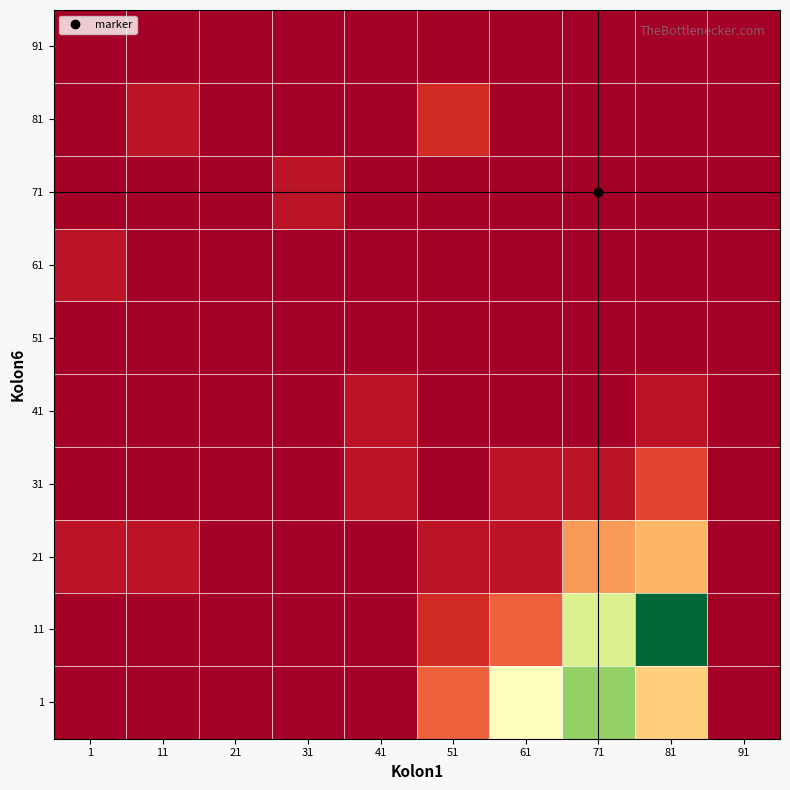

Which has a higher value, 91 or 1?

91